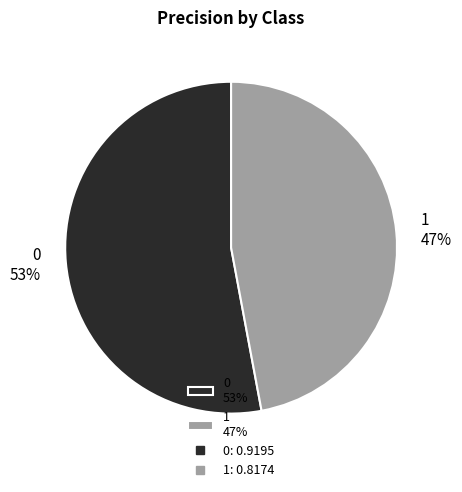

True or false: 1 accounts for 47% of the total.

True